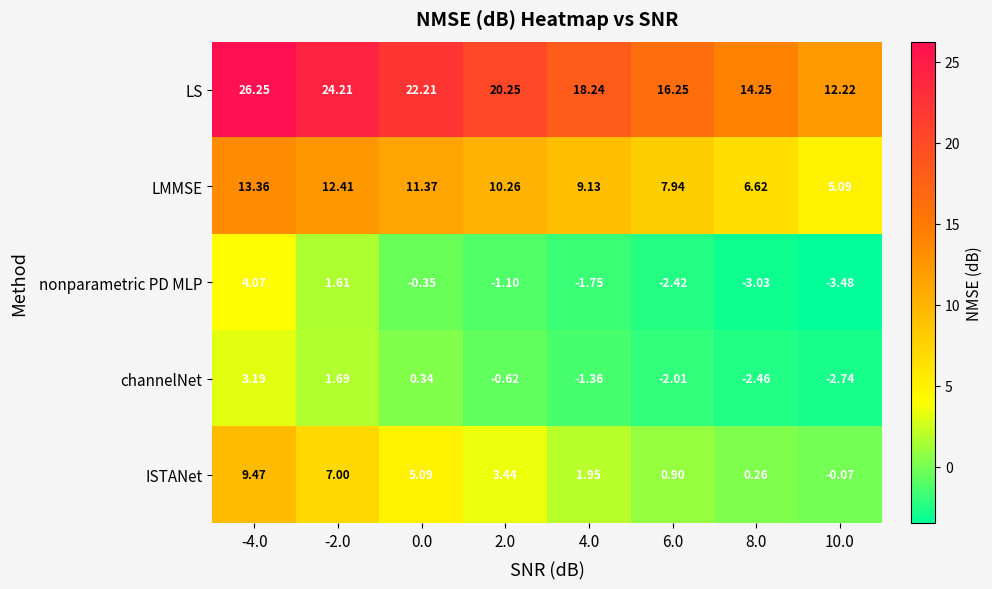

List the series in order of their peak value, highest first.

LS, LMMSE, ISTANet, nonparametric PD MLP, channelNet